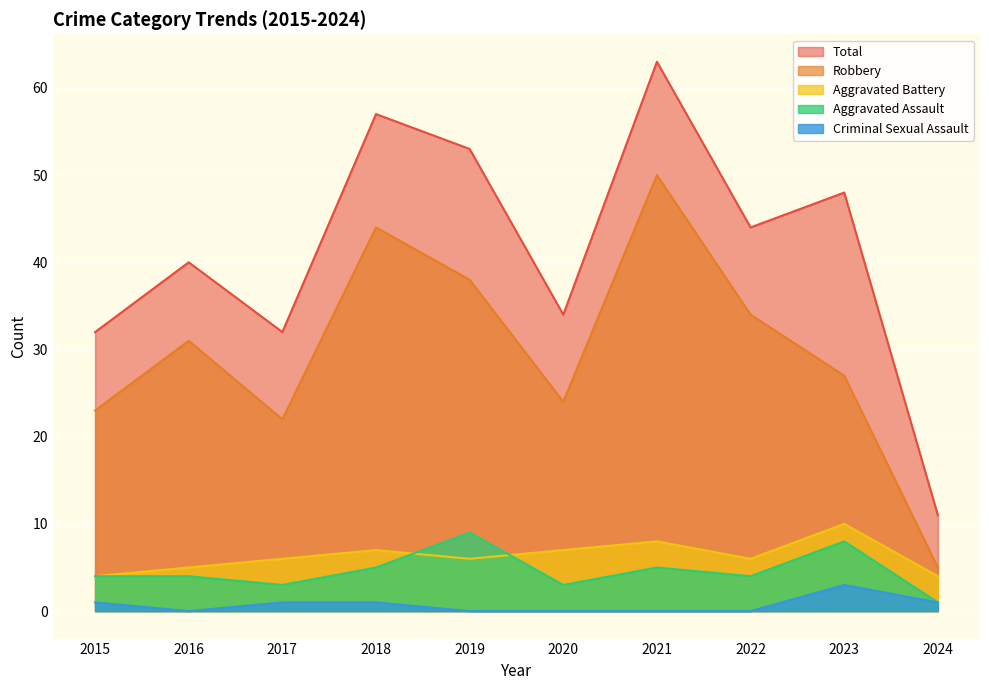

Which series changed the most between 2015 and 2017?

Aggravated Battery